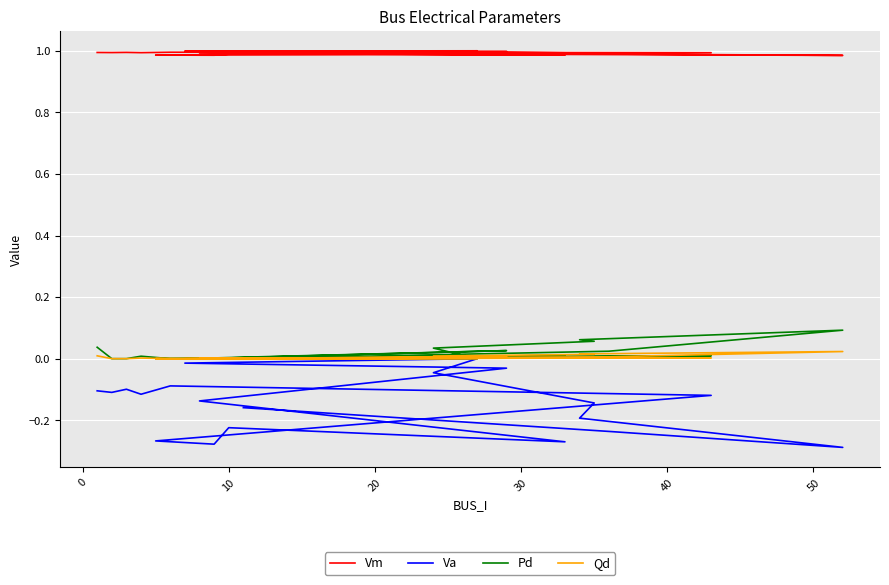

At how many categories does at least one series exceed 0?

20